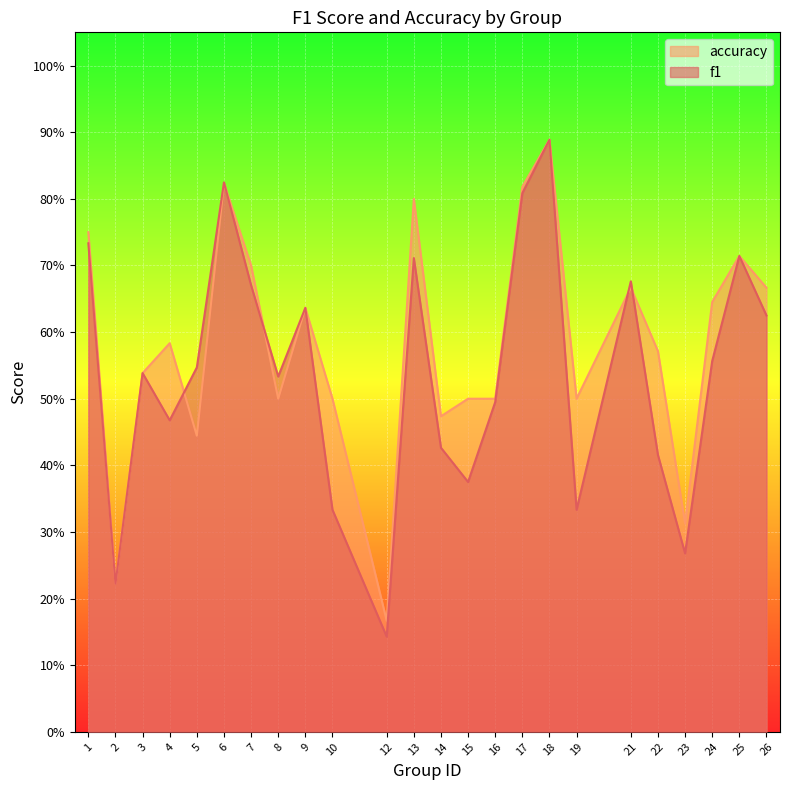

What is the lowest value of the accuracy series?

0.2